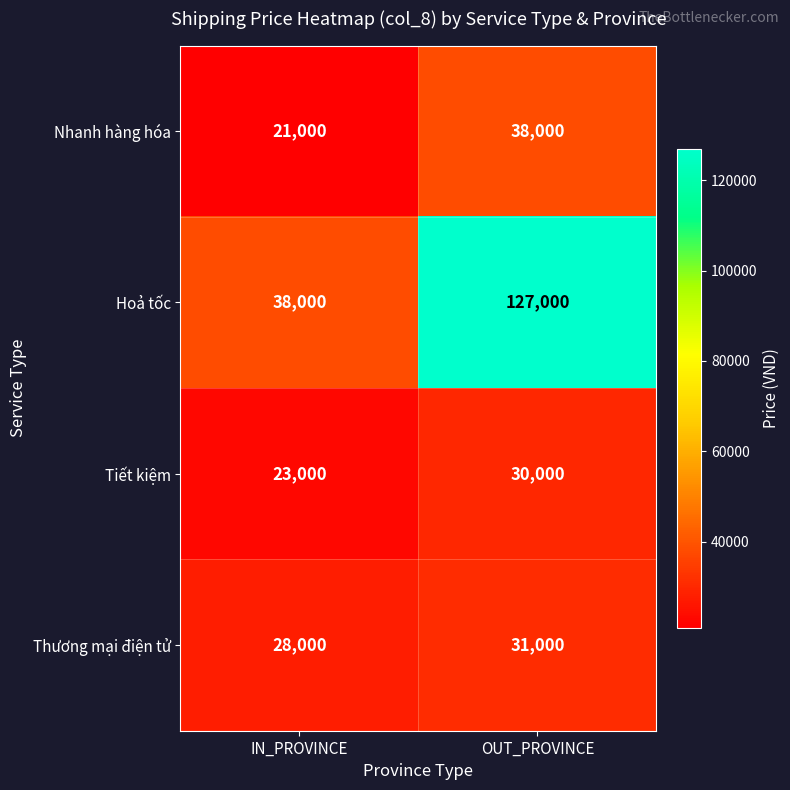

What is the highest value of the Thương mại điện tử series?

31000